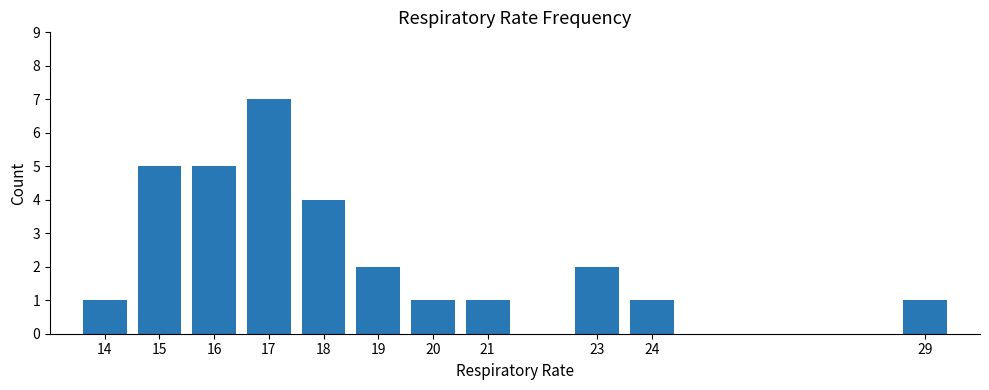

What is the change in value from 14 to 17?

+6